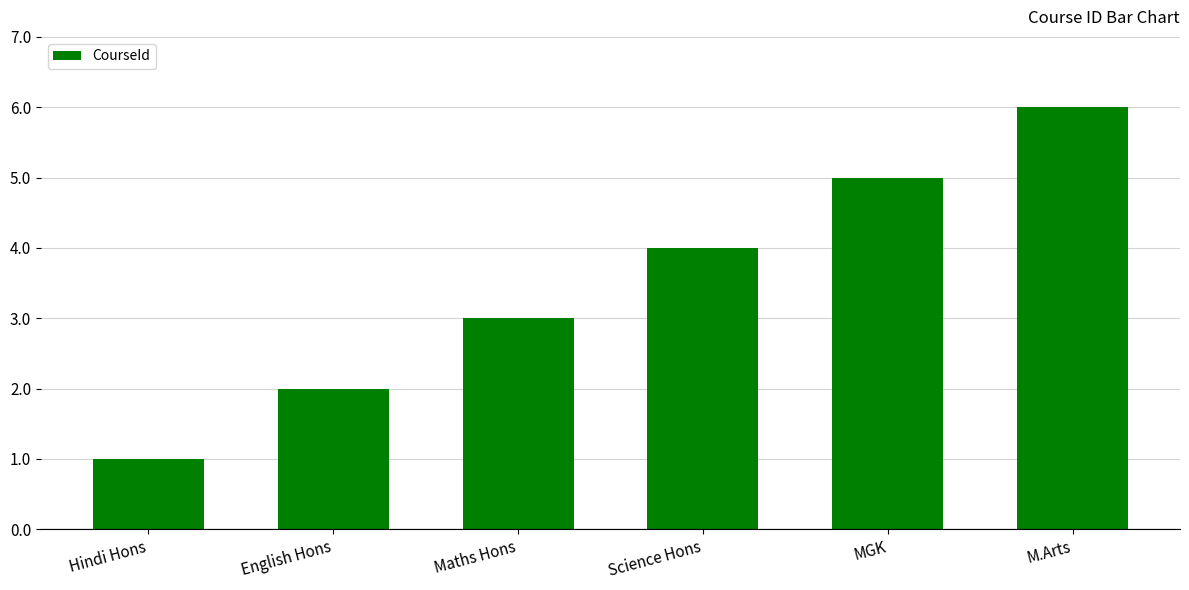

How many series are shown in this chart?

1